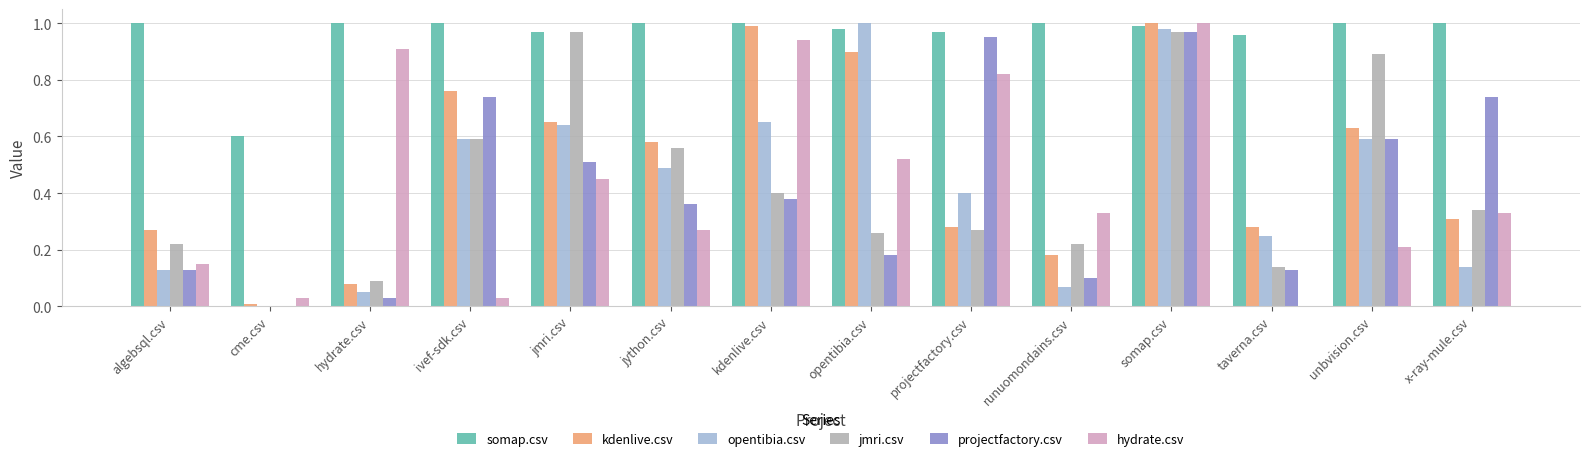

What is the sum of all somap.csv values?

13.5